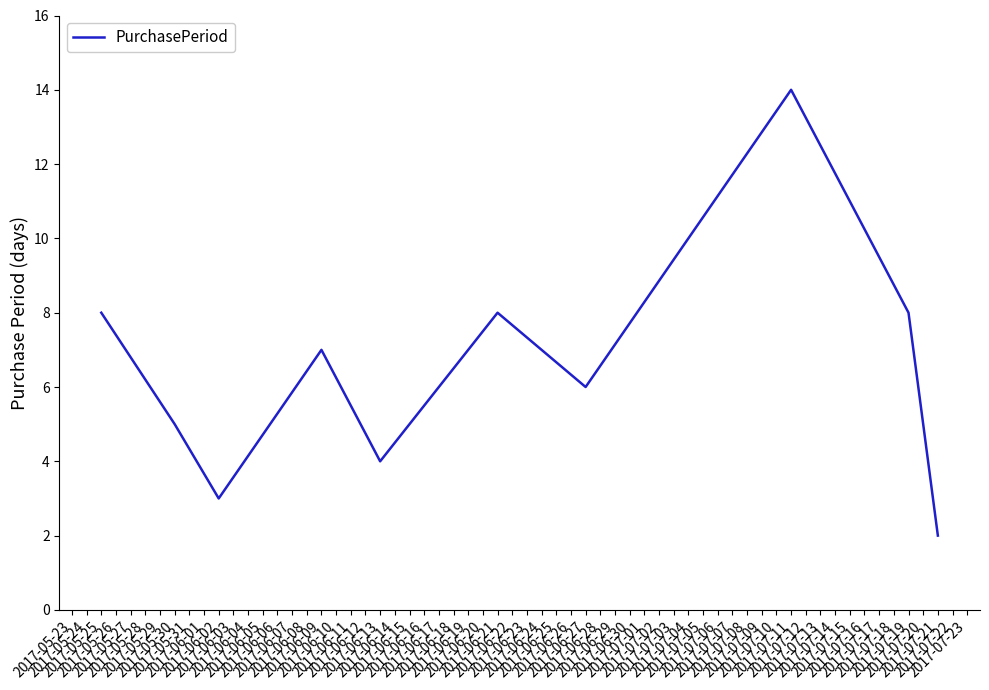

What is the greatest value displayed?

14